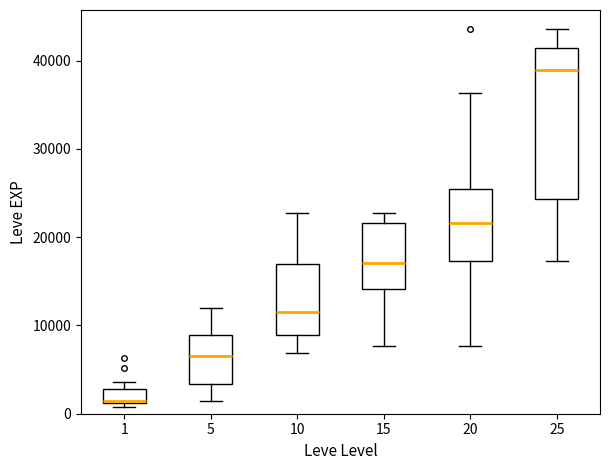

Which box is the tallest, from its lower edge to its upper edge?

25